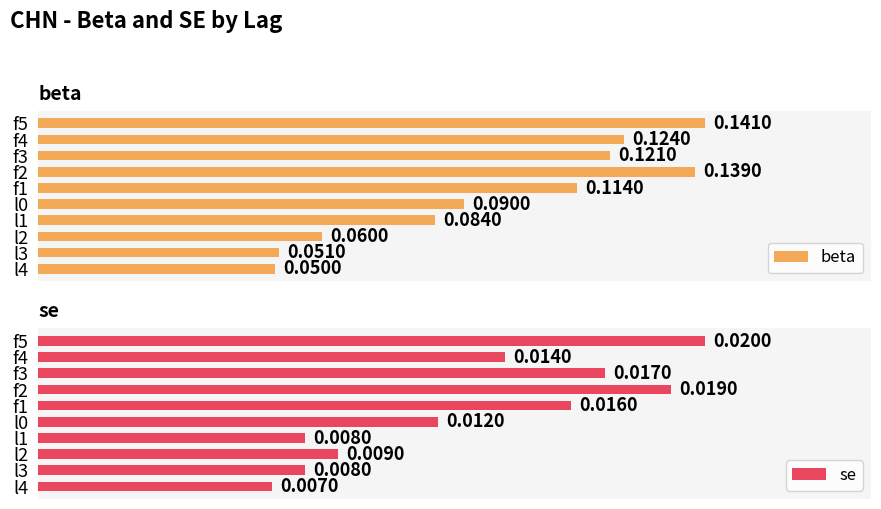

What is the difference between the maximum and minimum values in the beta series?

0.1